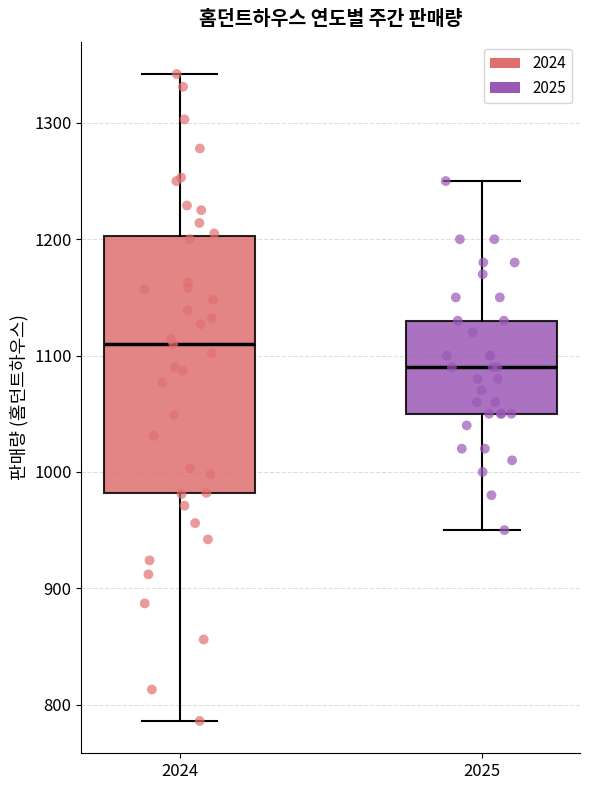

Which box has the lowest median line?

2025